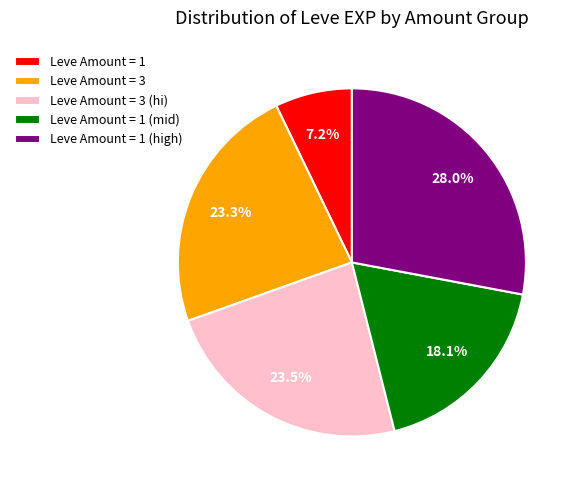

Is there any slice that represents more than half of the pie?

No